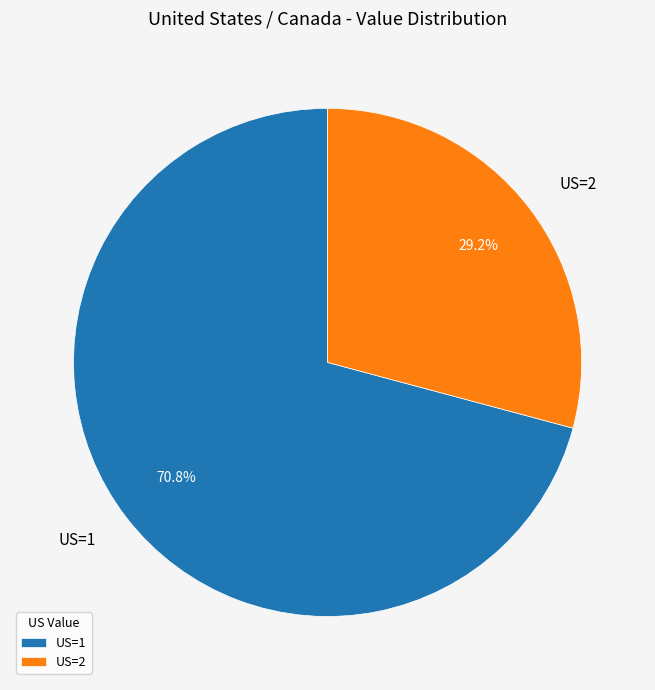

How many slices are in this pie chart?

2